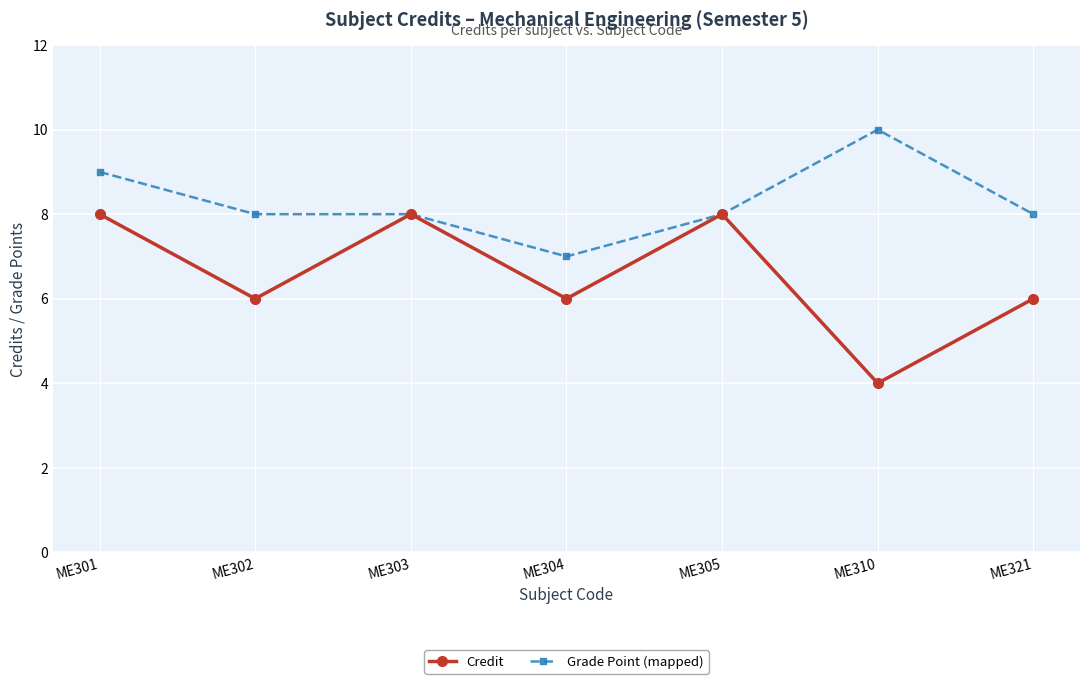

Reading right to left, transcribe all the data shown in this chart.

Credit: 6	4	8	6	8	6	8
Grade Point (mapped): 8	10	8	7	8	8	9